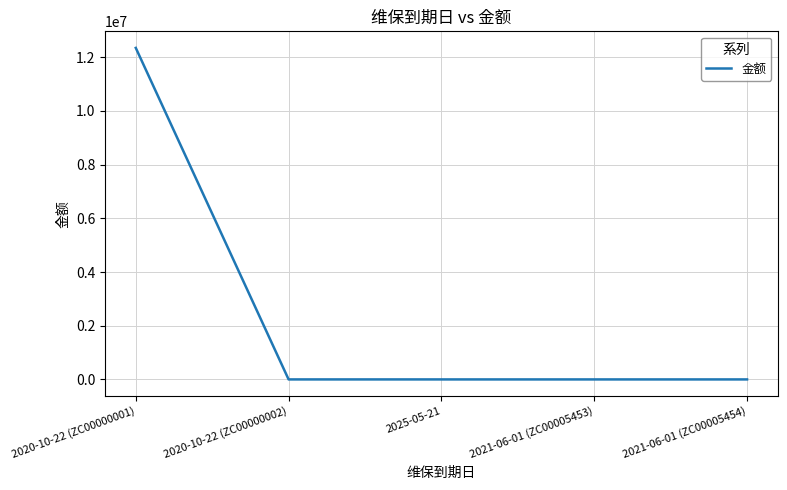

True or false: there are more than 1 points higher than both neighbors.

False